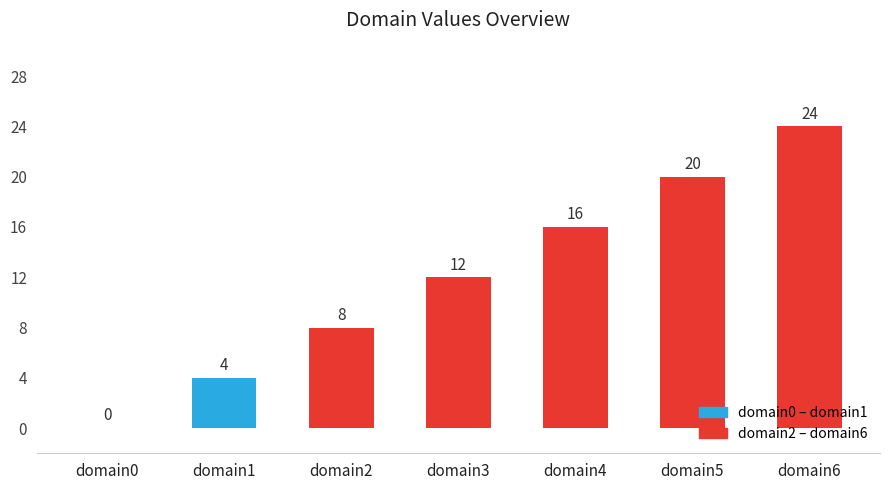

Is it true that the value at domain4 is 16?

True